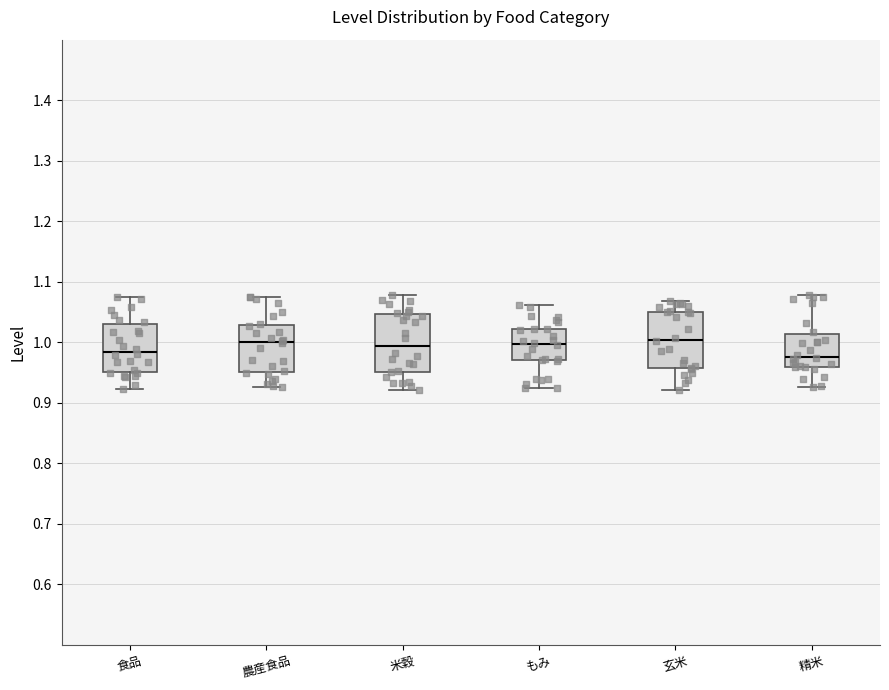

Reading left to right, read every box against the y-axis: the position of its median line, the range the box covers, and the ends of its whiskers. The values are not printed on the chart, so give them approximately, as read against the axis.

食品: median 0.98, box 0.95 to 1.03, whiskers 0.92 to 1.08
農産食品: median 1.00, box 0.95 to 1.03, whiskers 0.93 to 1.08
米穀: median 0.99, box 0.95 to 1.05, whiskers 0.92 to 1.08
もみ: median 1.00, box 0.97 to 1.02, whiskers 0.92 to 1.06
玄米: median 1.00, box 0.96 to 1.05, whiskers 0.92 to 1.07
精米: median 0.98, box 0.96 to 1.01, whiskers 0.93 to 1.08